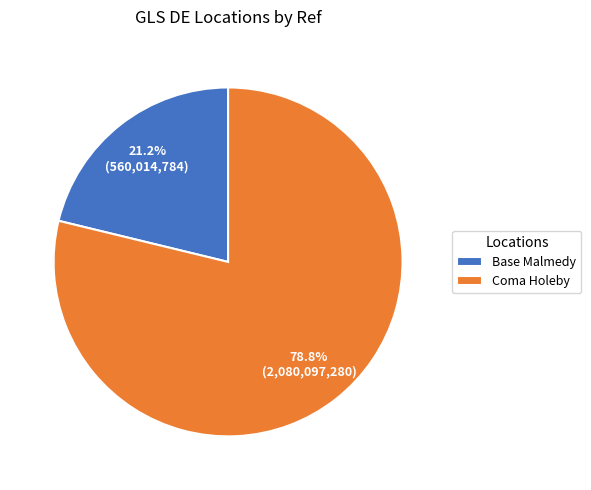

Does Coma Holeby represent more than half of the total?

Yes